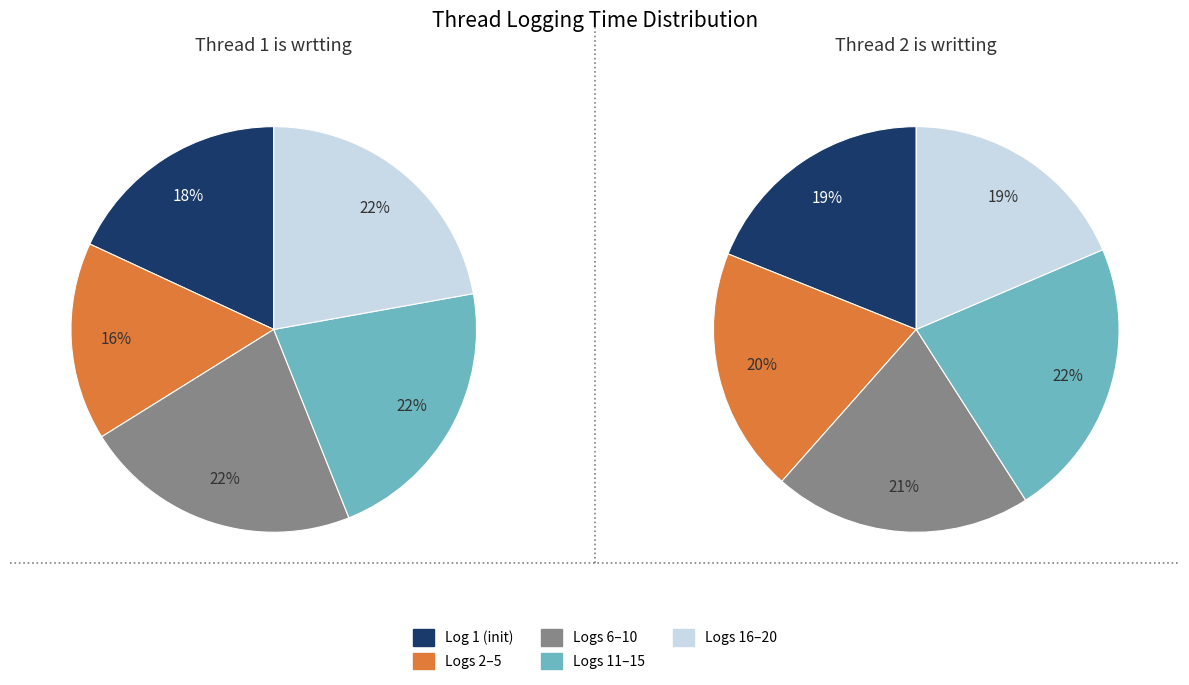

Rank the series by their average value, from highest to lowest.

Thread 2 is writting, Thread 1 is wrtting